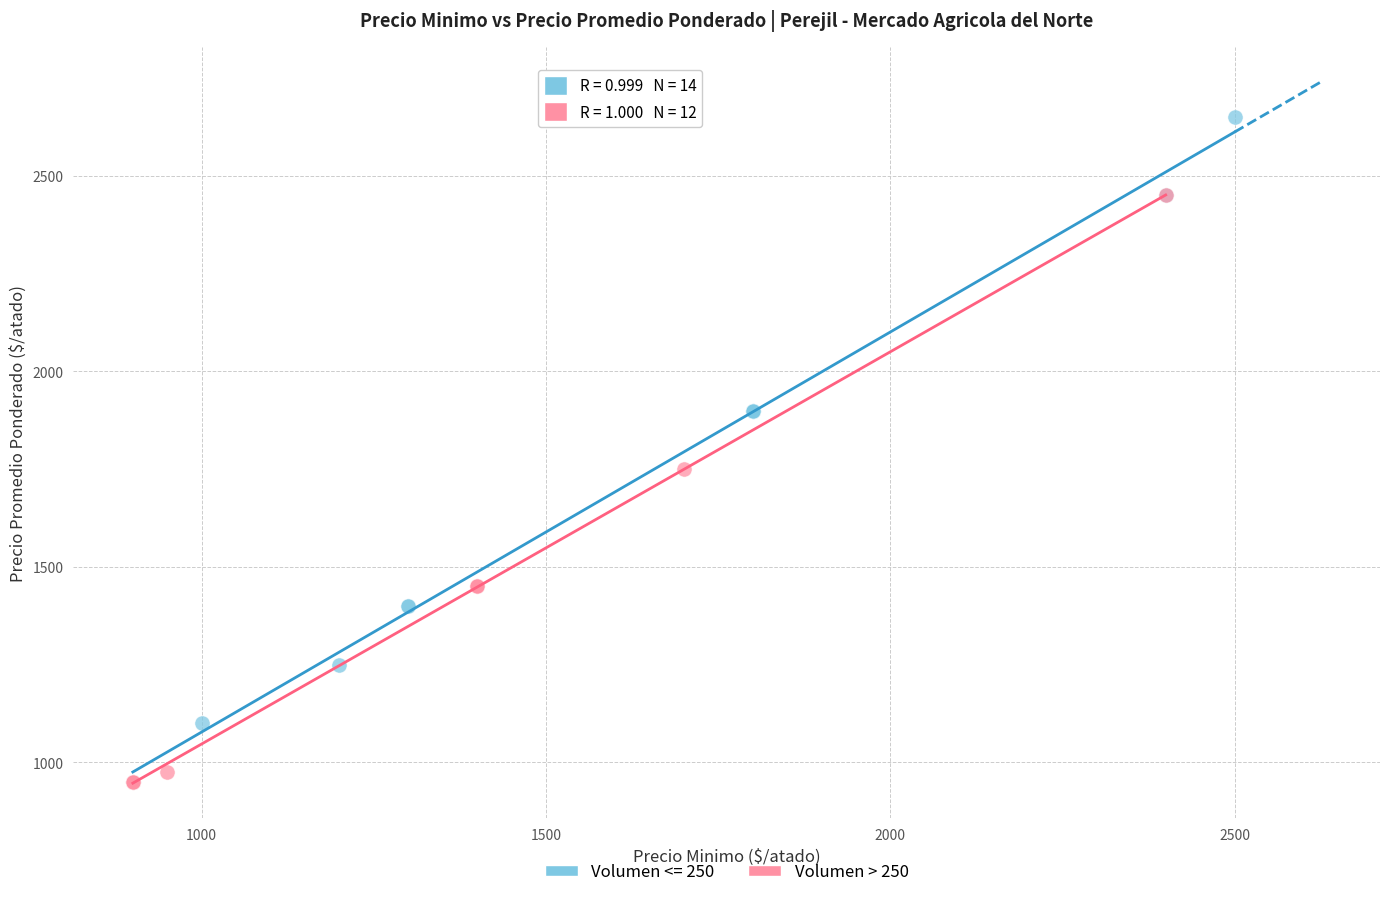

Which series reaches the maximum Y coordinate?

Volumen <= 250